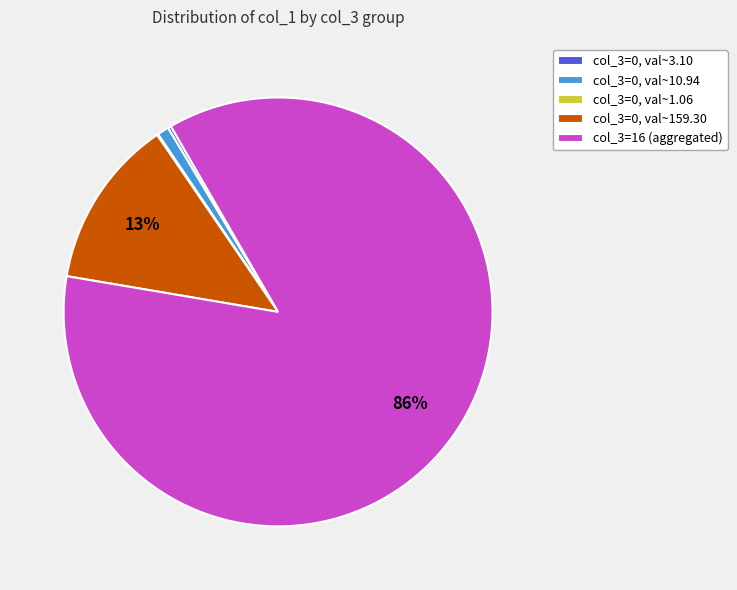

To the nearest percent, what is the difference between the largest and smallest slice percentages?

86%